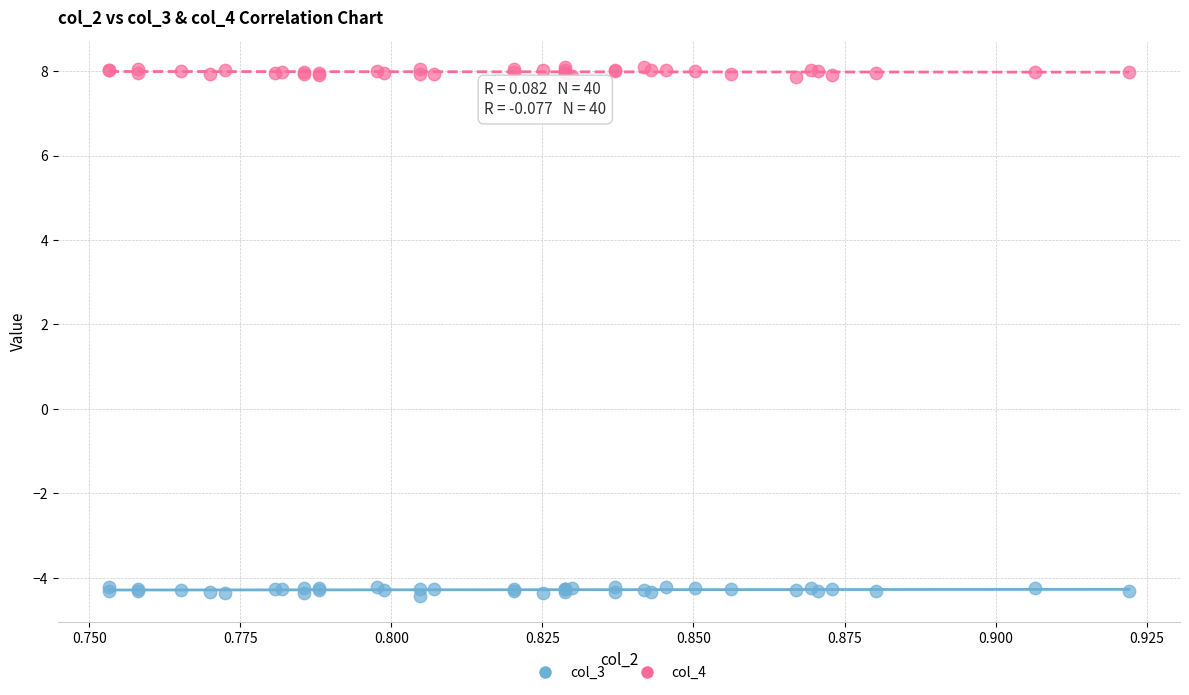

Which series contains the lowest Y value?

col_3